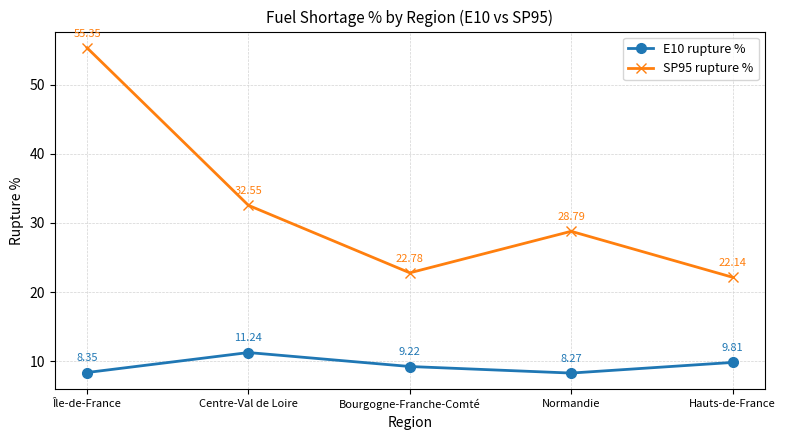

Which series changed the most between Centre-Val de Loire and Normandie?

SP95 rupture %